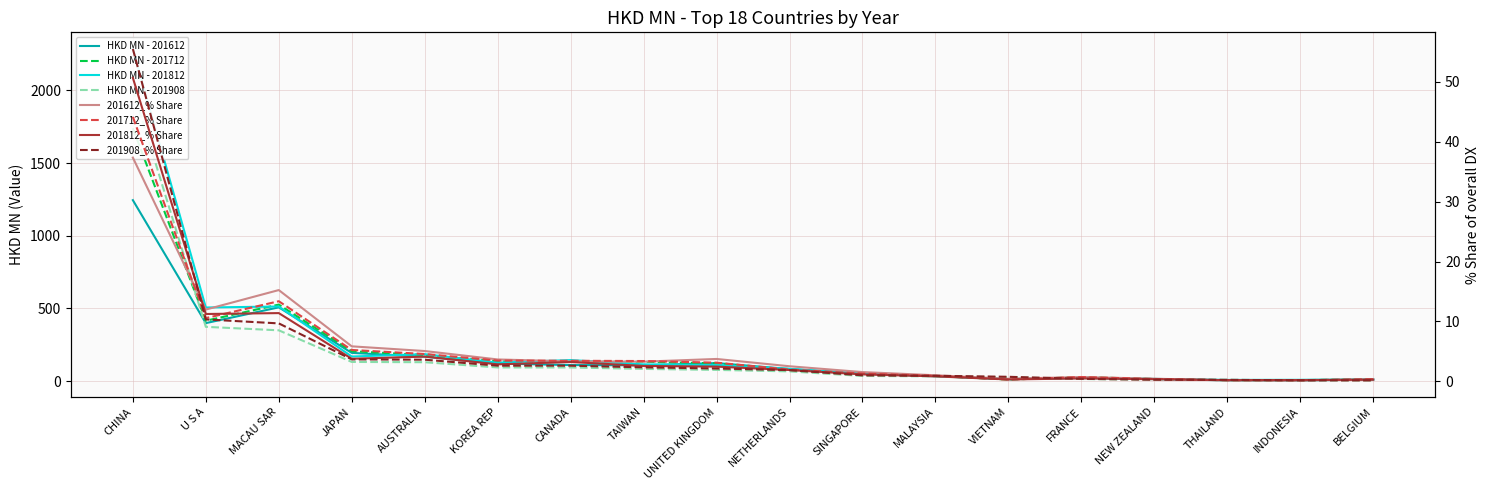

Reading left to right, what are all the values shown in this chart?

201612: CHINA=1245.2	U S A=399.2	MACAU SAR=507.7	JAPAN=194.5	AUSTRALIA=168.3	KOREA REP=121.4	CANADA=110.7	TAIWAN=109.2	UNITED KINGDOM=124.2	NETHERLANDS=83.6	SINGAPORE=51.2	MALAYSIA=33.4	VIETNAM=14.1	FRANCE=23.7	NEW ZEALAND=14.2	THAILAND=5.5	INDONESIA=5.0	BELGIUM=10.8
201712: CHINA=1739.6	U S A=415.6	MACAU SAR=526.7	JAPAN=205.9	AUSTRALIA=179.4	KOREA REP=136.2	CANADA=134.8	TAIWAN=133.2	UNITED KINGDOM=122.4	NETHERLANDS=76.9	SINGAPORE=50.6	MALAYSIA=35.6	VIETNAM=10.9	FRANCE=27.6	NEW ZEALAND=14.9	THAILAND=6.6	INDONESIA=6.6	BELGIUM=13.7
201812: CHINA=2285.7	U S A=506.7	MACAU SAR=513.5	JAPAN=169.5	AUSTRALIA=185.8	KOREA REP=127.4	CANADA=145.0	TAIWAN=115.5	UNITED KINGDOM=110.4	NETHERLANDS=84.7	SINGAPORE=51.9	MALAYSIA=36.8	VIETNAM=13.6	FRANCE=21.4	NEW ZEALAND=15.5	THAILAND=8.6	INDONESIA=9.2	BELGIUM=11.9
201908: CHINA=2008.1	U S A=373.7	MACAU SAR=349.7	JAPAN=132.2	AUSTRALIA=130.3	KOREA REP=94.3	CANADA=94.2	TAIWAN=84.2	UNITED KINGDOM=77.4	NETHERLANDS=67.2	SINGAPORE=35.8	MALAYSIA=33.1	VIETNAM=27.0	FRANCE=14.8	NEW ZEALAND=9.3	THAILAND=8.7	INDONESIA=5.3	BELGIUM=5.1